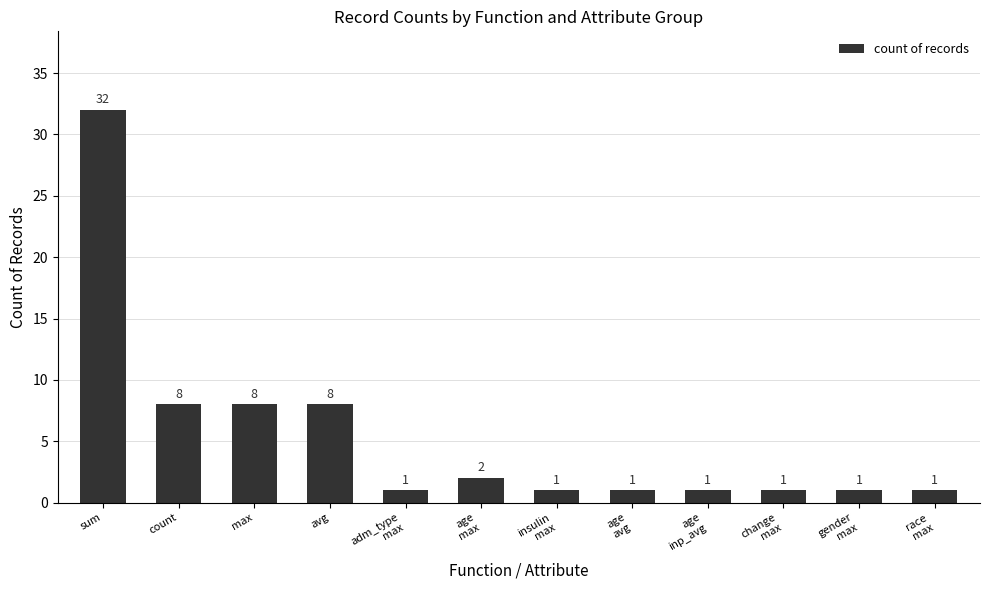

The chart shows a value of 8 at avg. True or false?

True